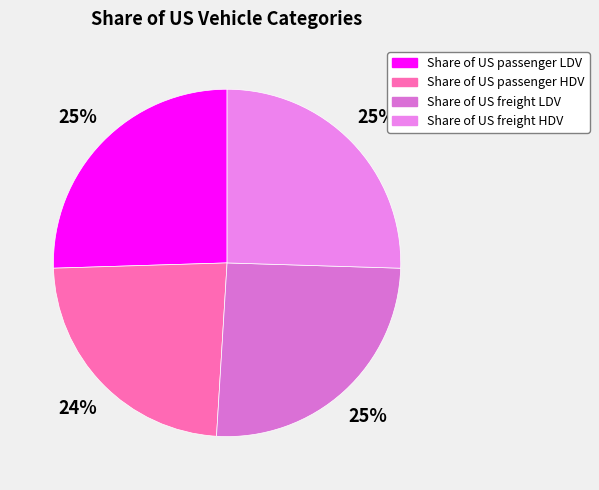

Combined, what portion of the pie is Share of US passenger HDV and Share of US passenger LDV?

49.0%